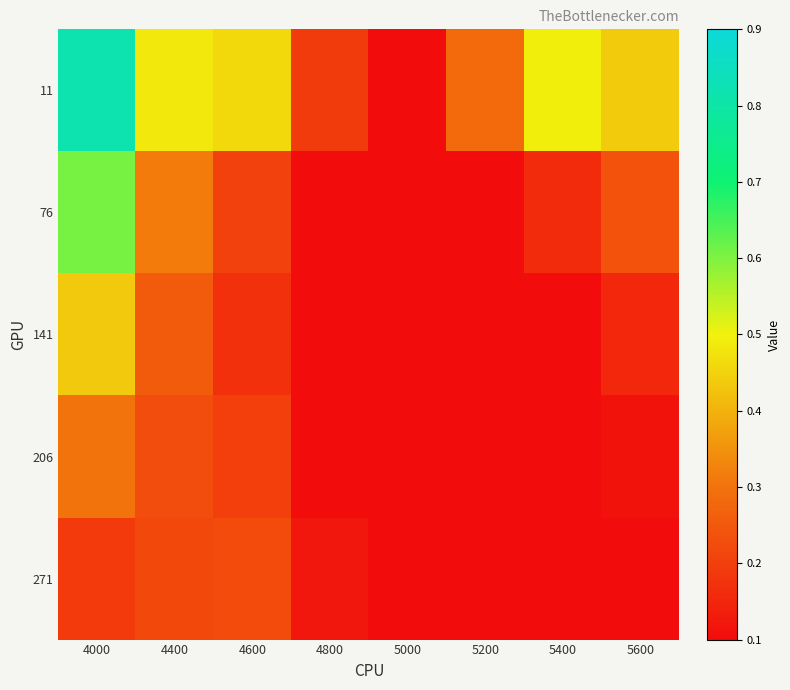

At which category does the chart reach its minimum across all series?

5000